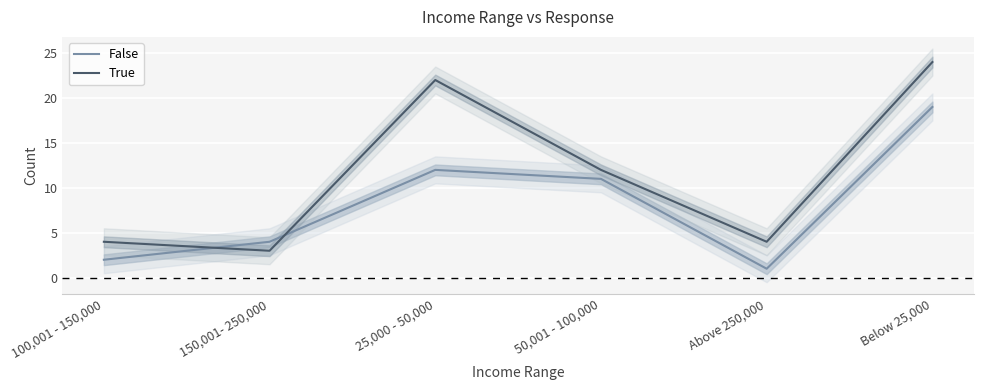

What is the label of the 1st point from the left?

100,001 - 150,000